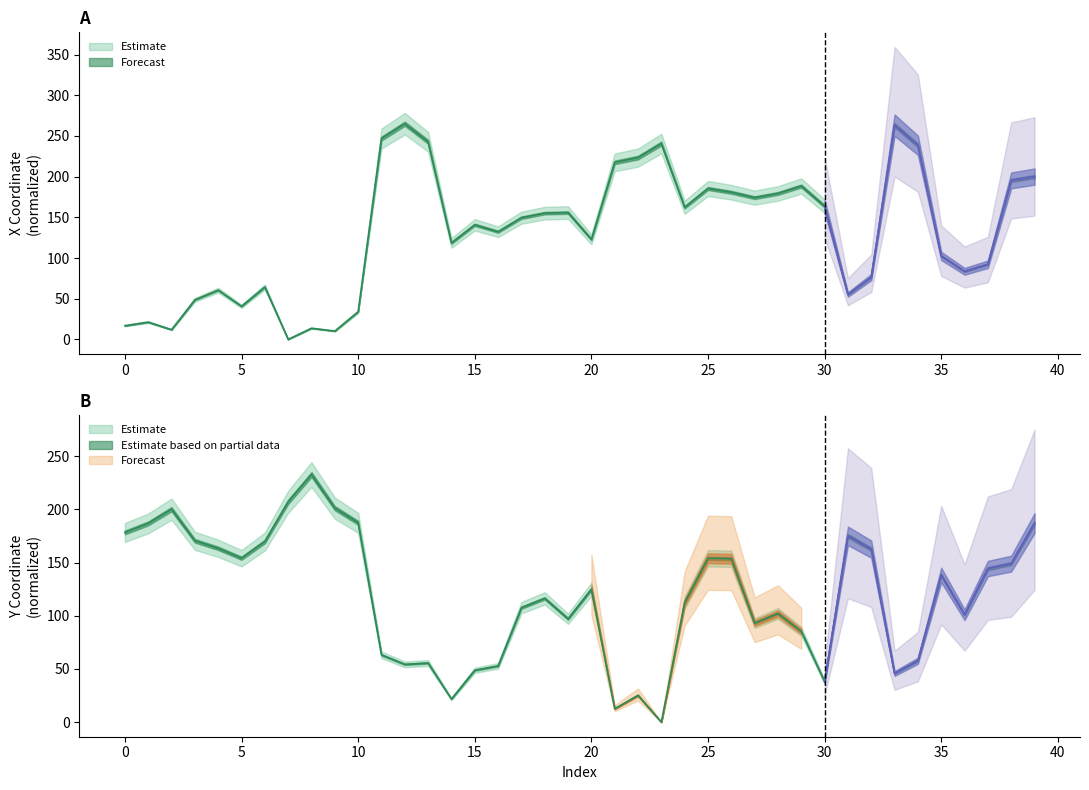

Which series has the largest range (max minus min)?

x